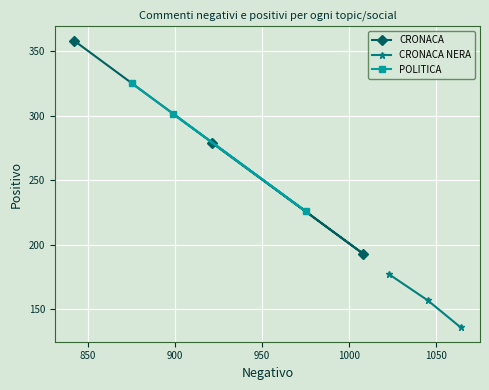

What is the highest value of the CRONACA series?

358